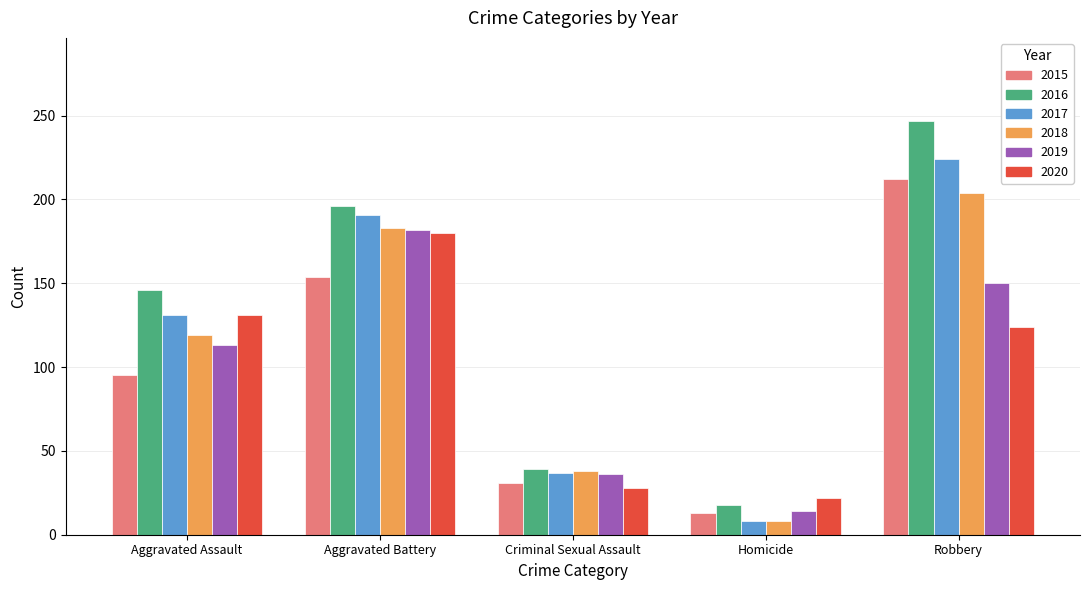

Is the value of 2020 at Criminal Sexual Assault greater than the value of 2016 at Aggravated Battery?

No